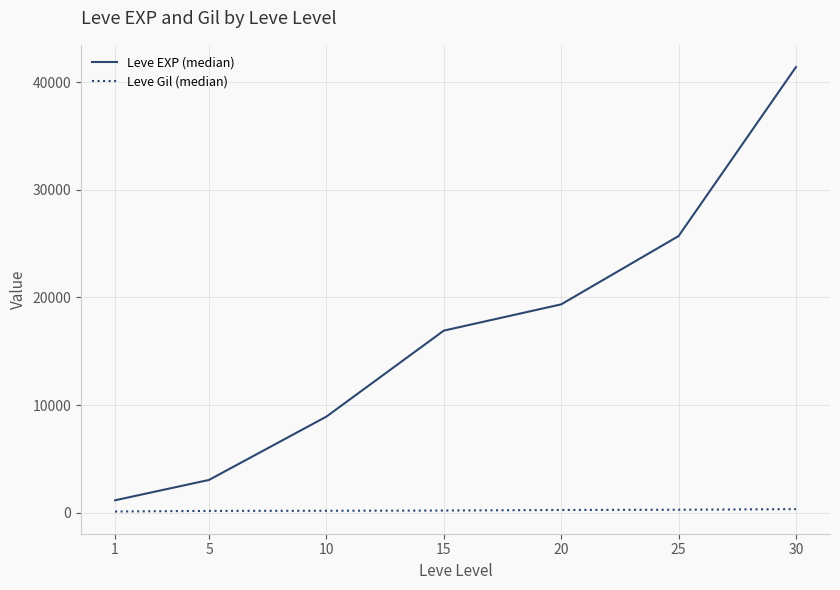

Is it true that Leve EXP (median) equals 1635.5 at 5?

False